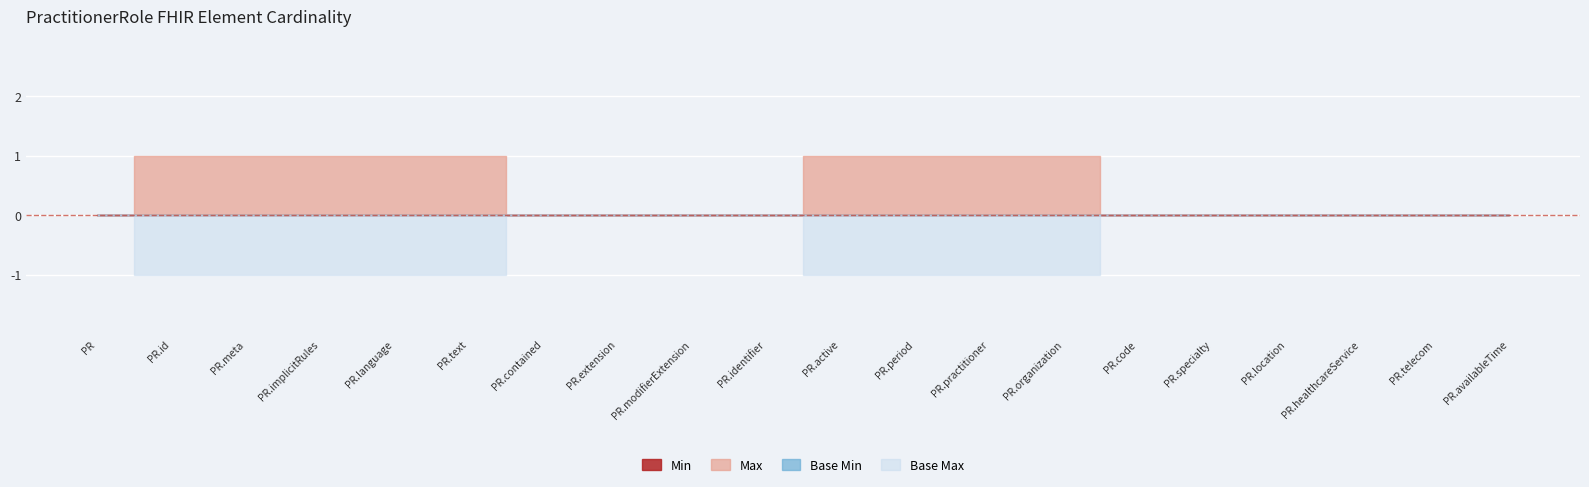

The Base Max series shows 0 at PractitionerRole.extension. True or false?

True